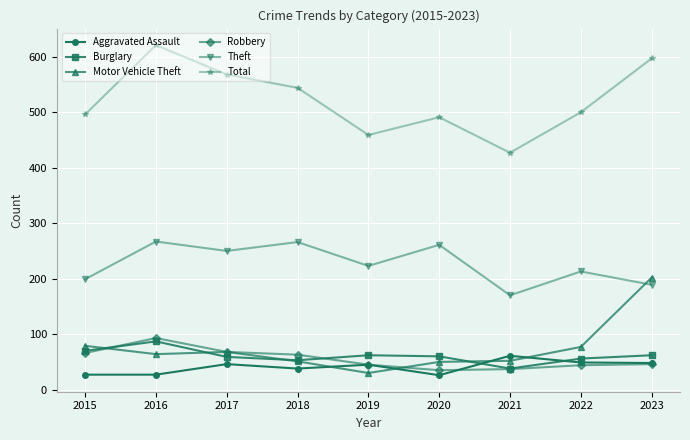

What is the difference between the Robbery values at 2023 and 2015?

20